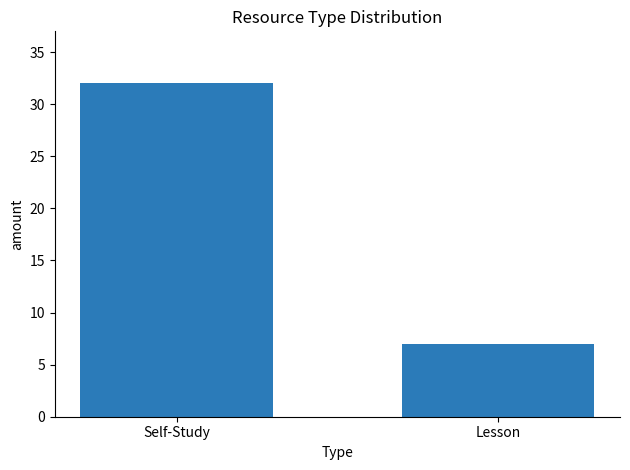

Count the values in the range 7 to 32.

2